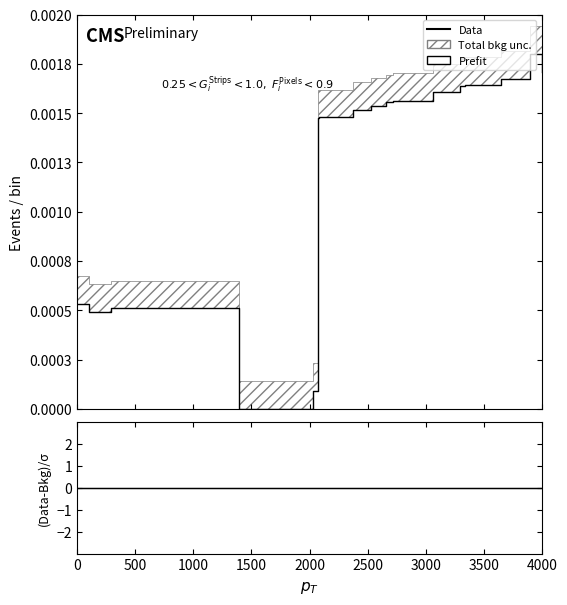

True or false: Data and (Data-Bkg)/σ cross at least once.

False